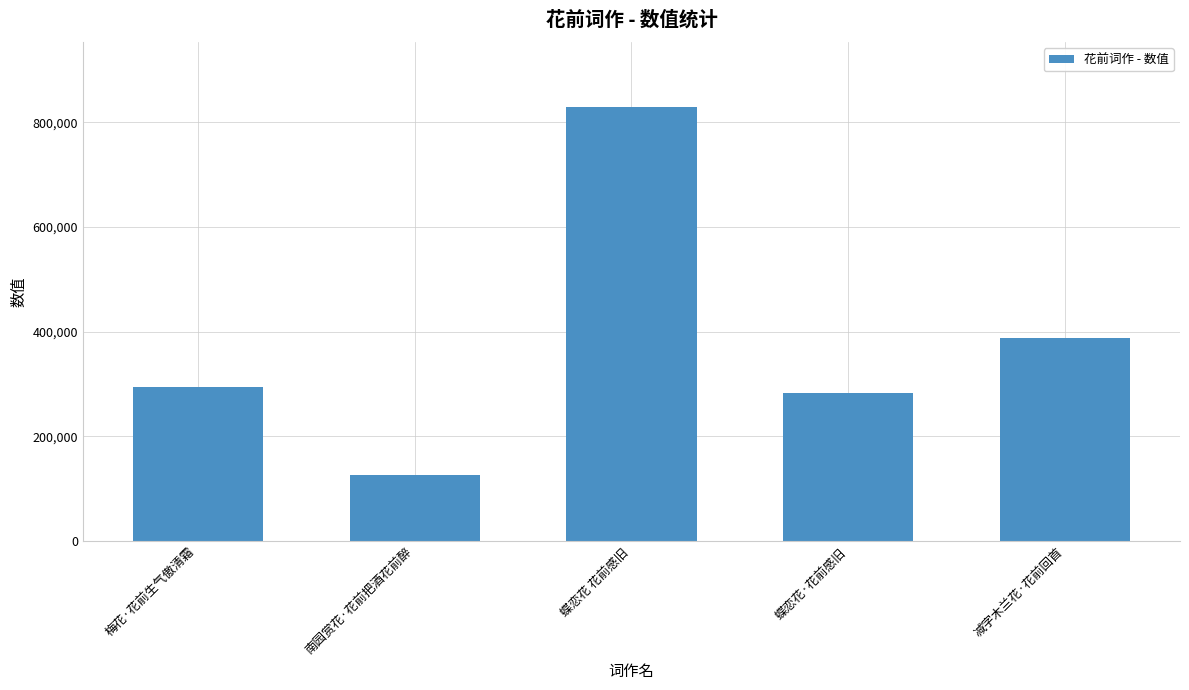

Rank the categories by value from lowest to highest.

南园赏花·花前把酒花前醉, 蝶恋花·花前感旧, 梅花·花前生气傲清霜, 减字木兰花·花前回首, 蝶恋花 花前感旧